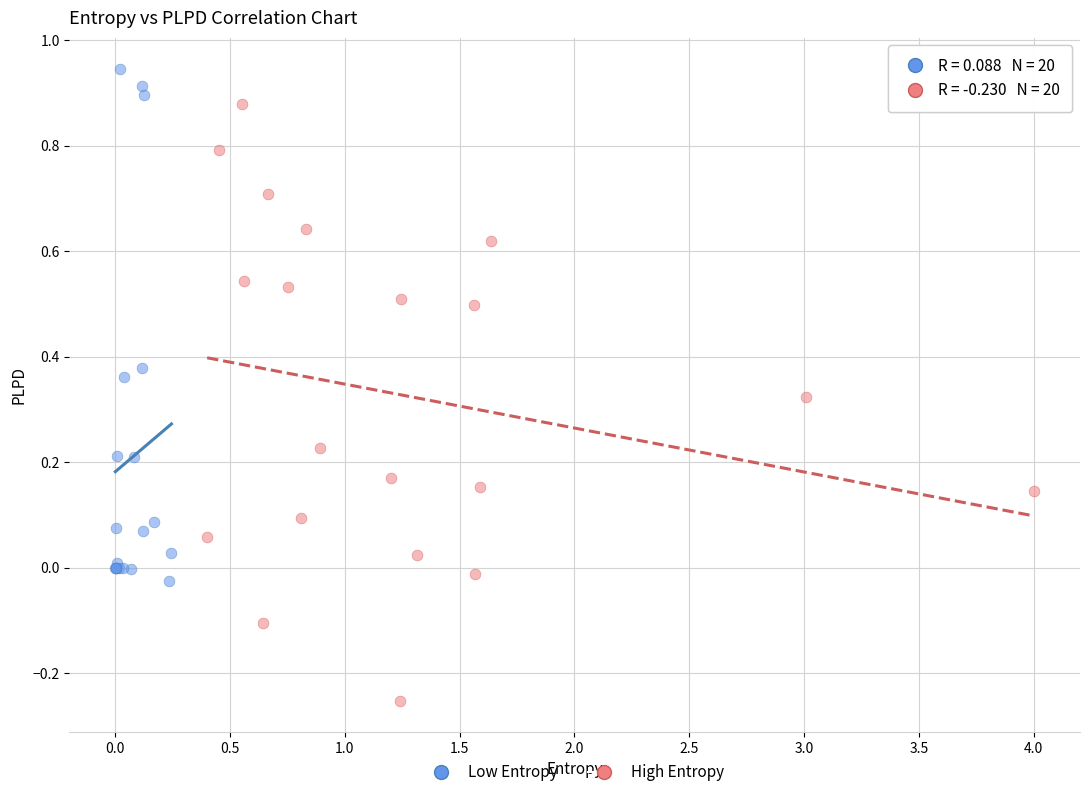

Which series contains the lowest Y value?

High Entropy